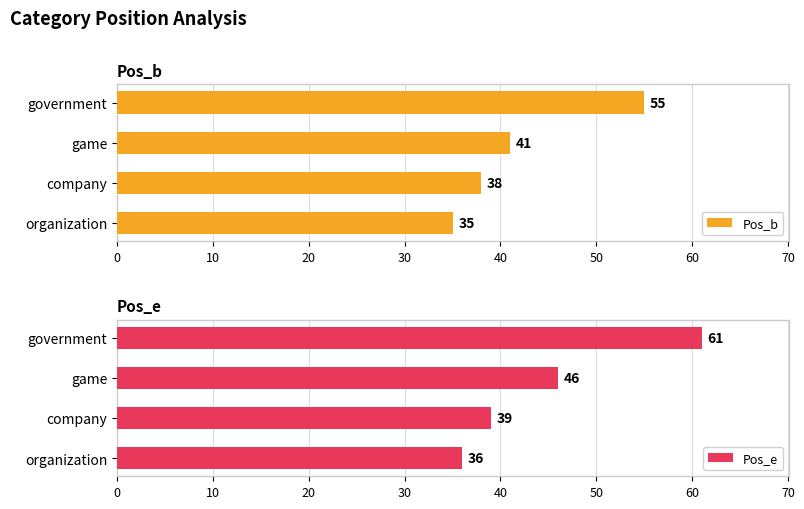

What is the value of the Pos_b bar at the 2nd from the left?

38